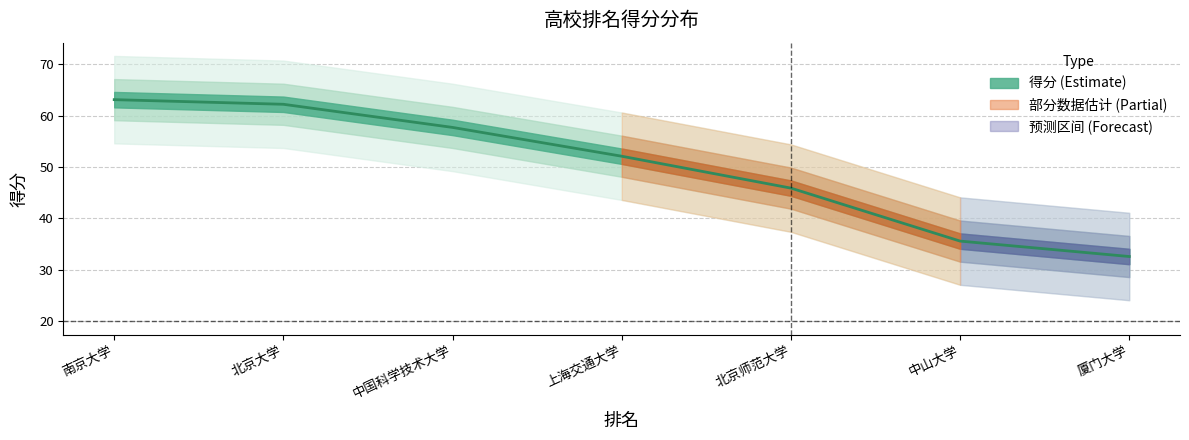

Count the number of values greater than 52.

4